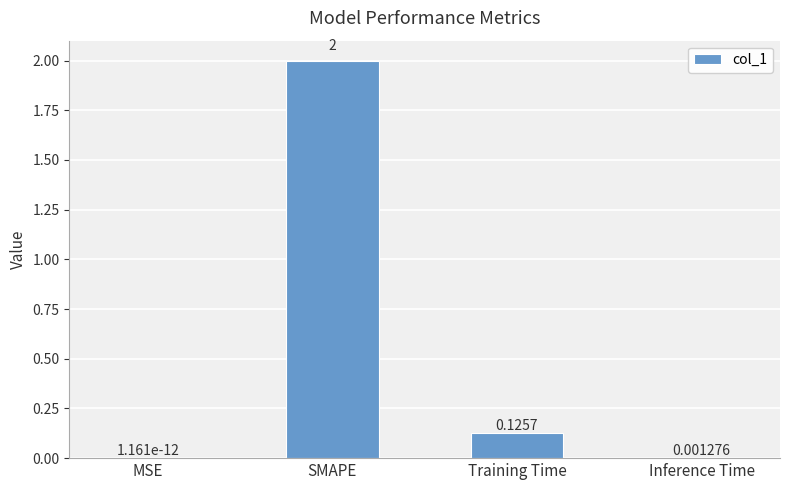

Which label corresponds to the largest value in the chart?

SMAPE